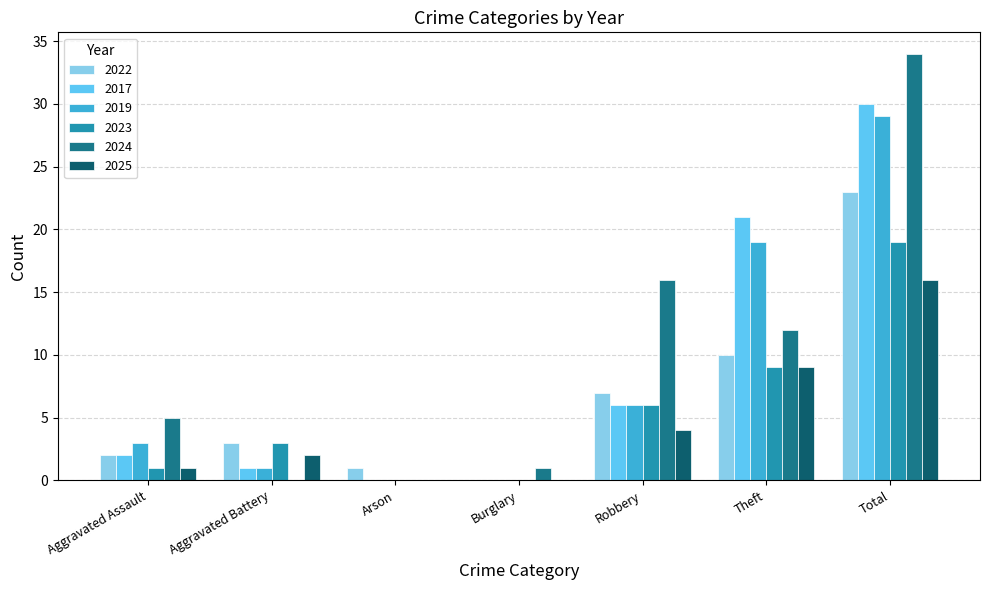

What is the sum of the 2025 values at Robbery and Aggravated Assault?

5